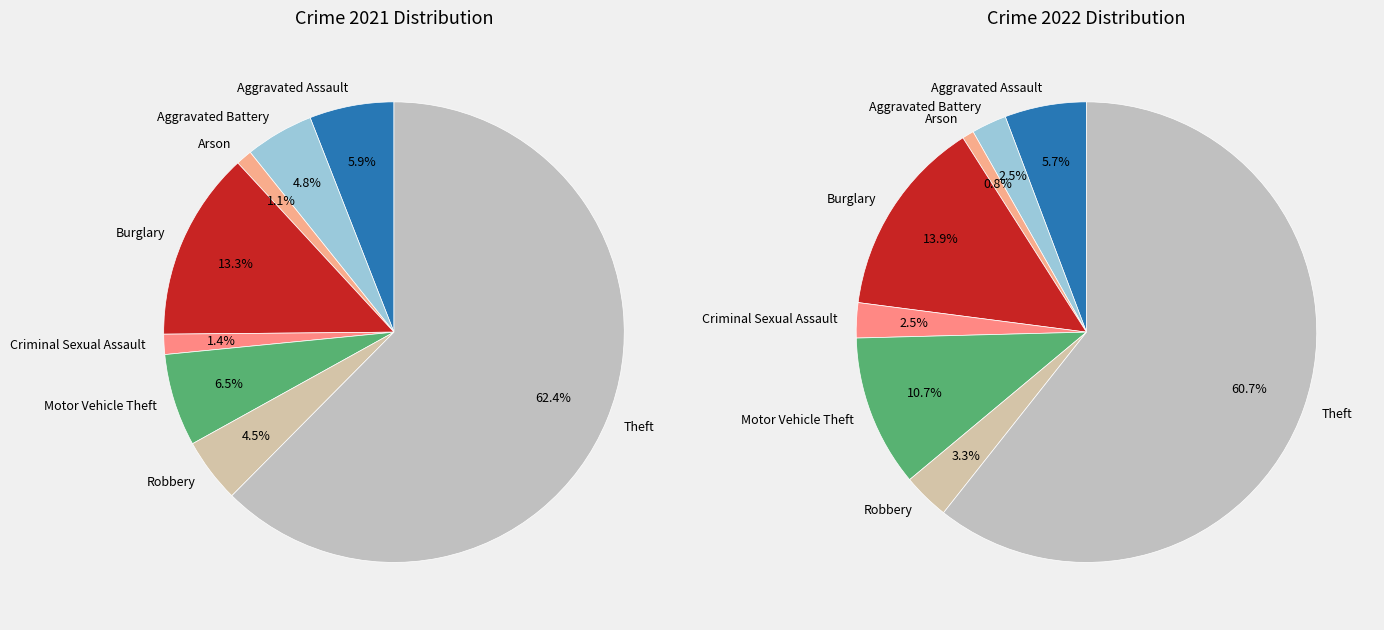

True or false: 7 accounts for 54% of the total.

False